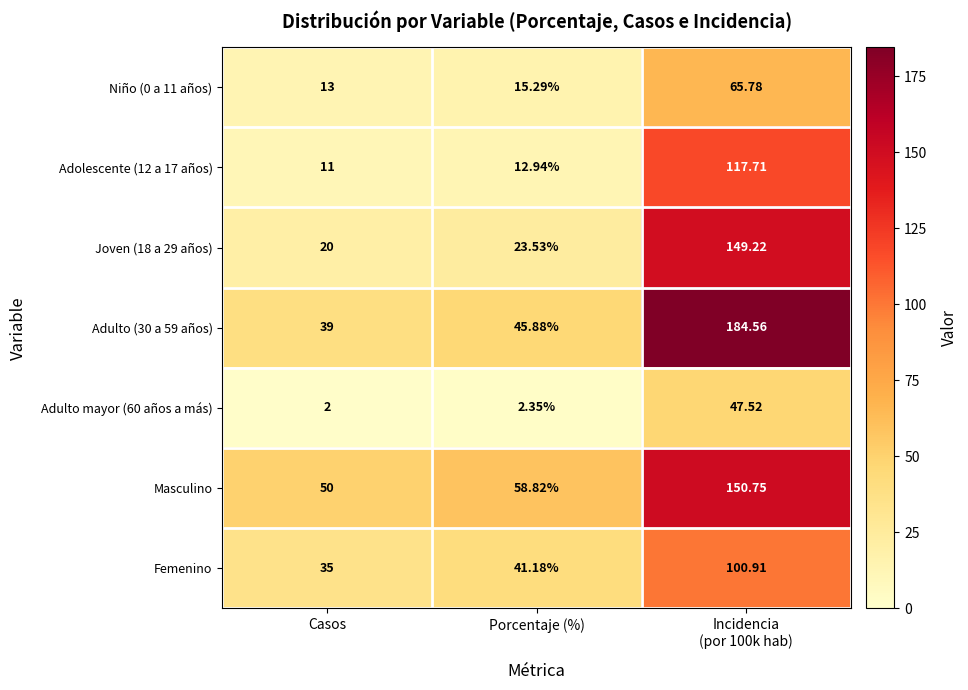

How many data points in Adulto (30 a 59 años) are less than 45?

1